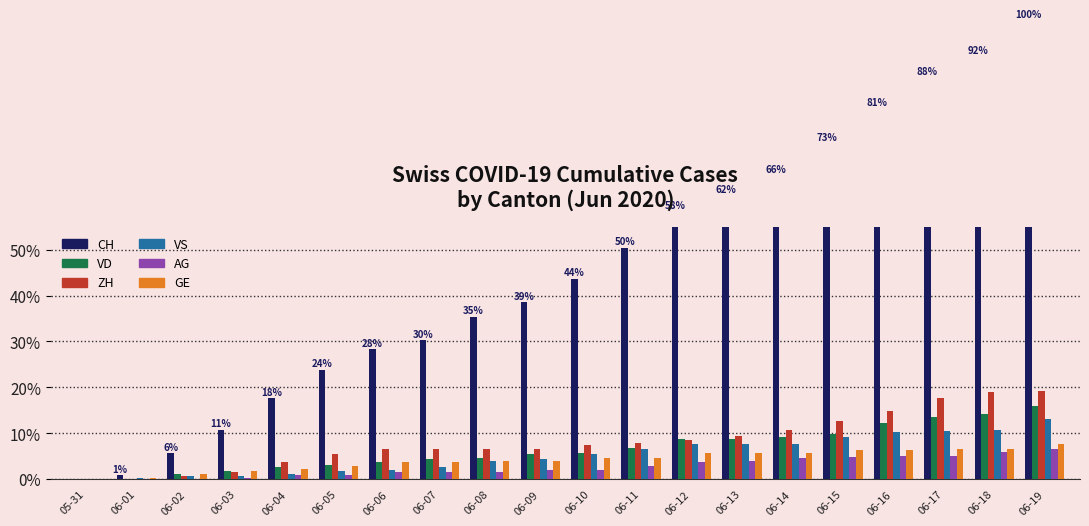

Rank the categories by AG value from highest to lowest.

06-19, 06-18, 06-16, 06-17, 06-15, 06-14, 06-13, 06-12, 06-11, 06-09, 06-10, 06-06, 06-07, 06-08, 06-04, 06-05, 06-03, 05-31, 06-01, 06-02